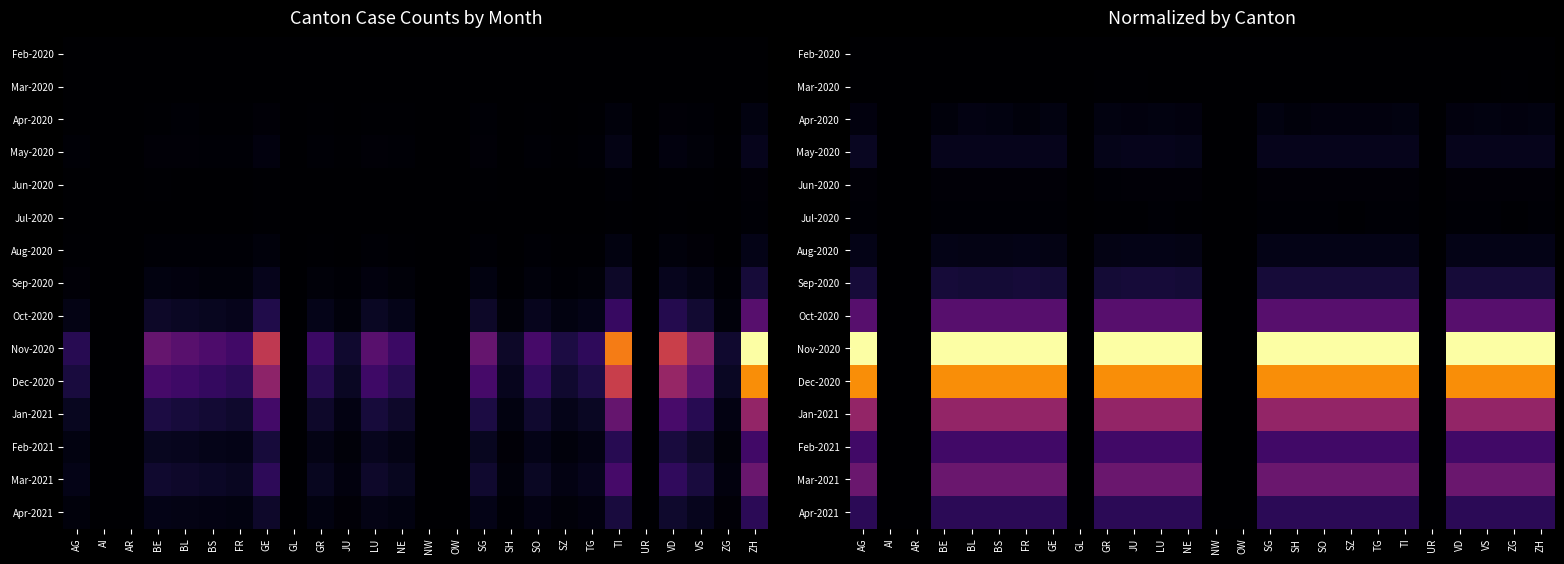

Rank the series by their maximum value, from highest to lowest.

Nov-2020, Dec-2020, Jan-2021, Mar-2021, Oct-2020, Feb-2021, Apr-2021, Sep-2020, May-2020, Aug-2020, Apr-2020, Jun-2020, Jul-2020, Mar-2020, Feb-2020